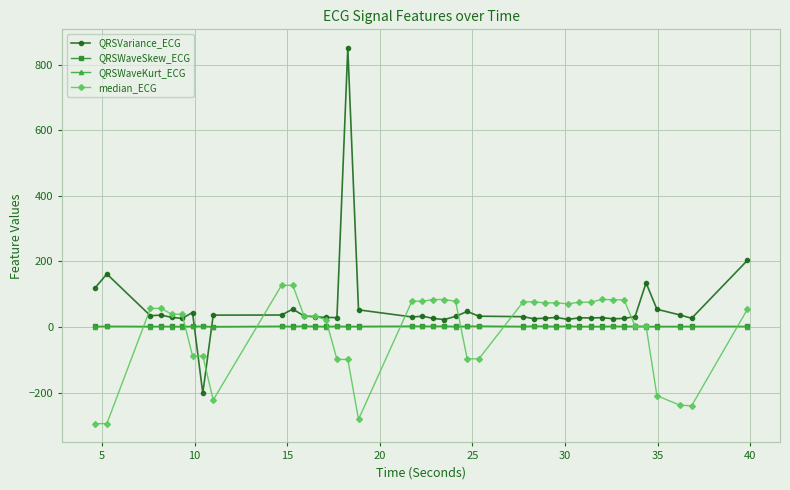

What are all the series names shown in the legend?

QRSVariance_ECG, QRSWaveSkew_ECG, QRSWaveKurt_ECG, median_ECG